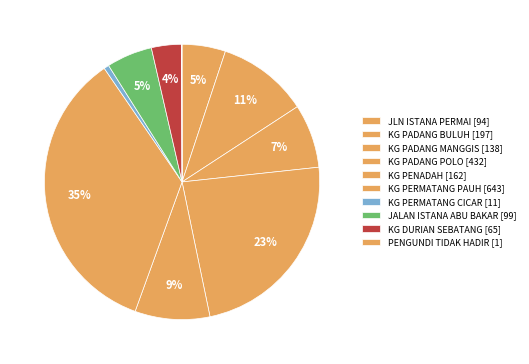

What is the total percentage of JLN ISTANA PERMAI [94] and KG PADANG MANGGIS [138]?

12.6%